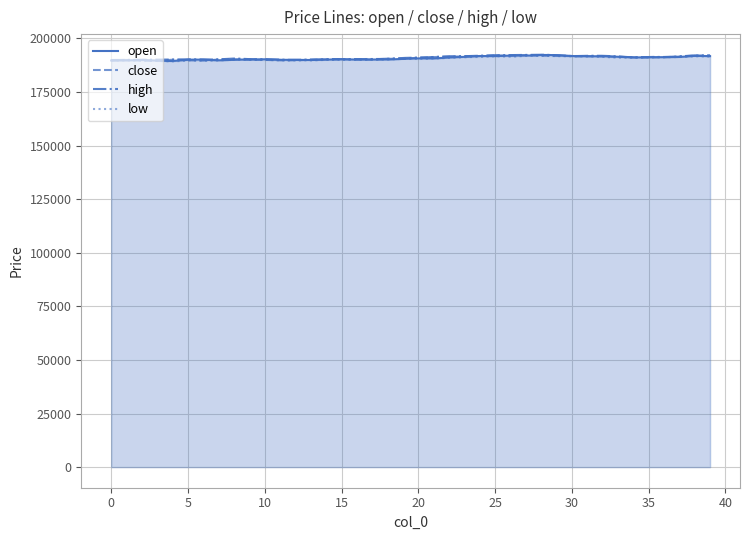

What is the value of the close point at the 40th from the left?

192000